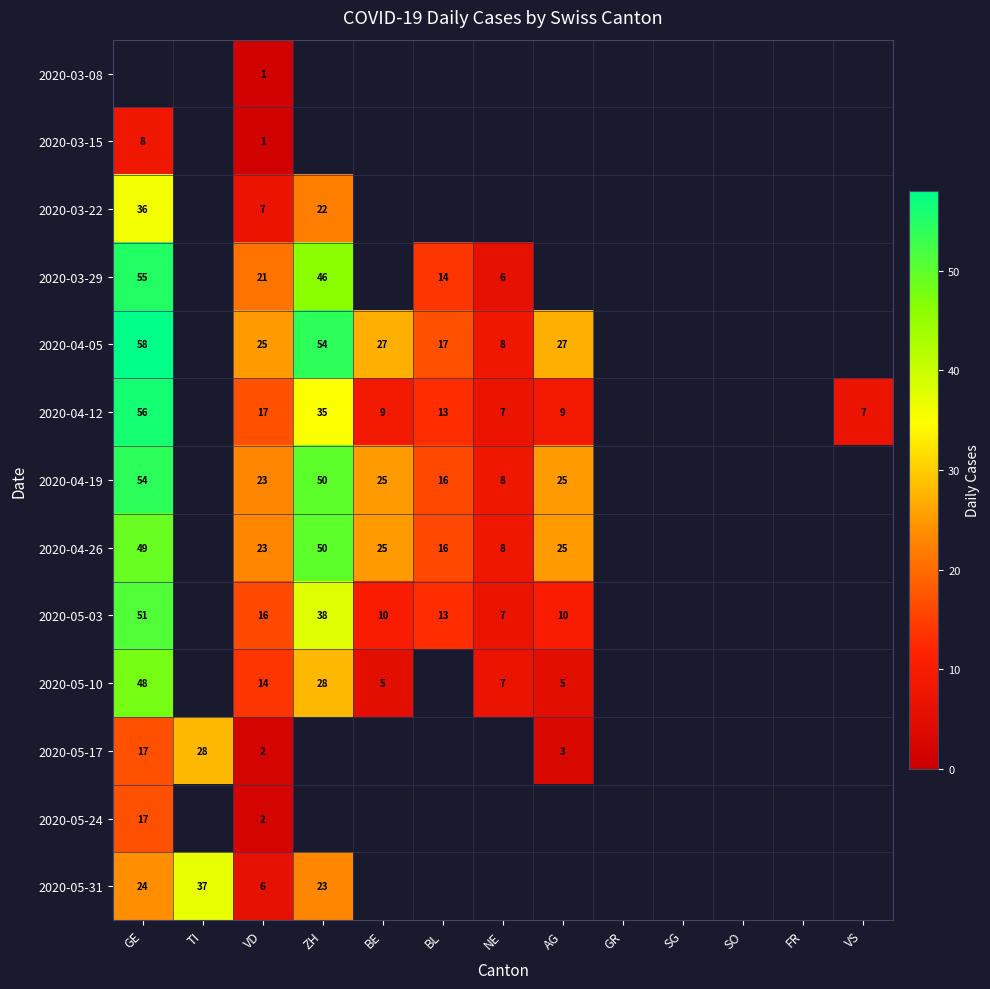

The value of 2020-05-31 at VD is 10. True or false?

False